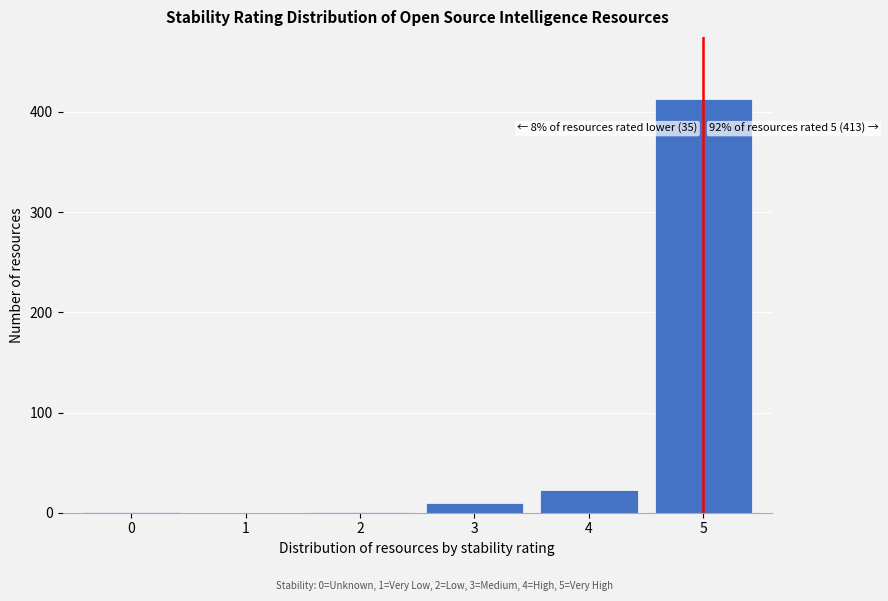

What is the maximum value shown in the chart?

413